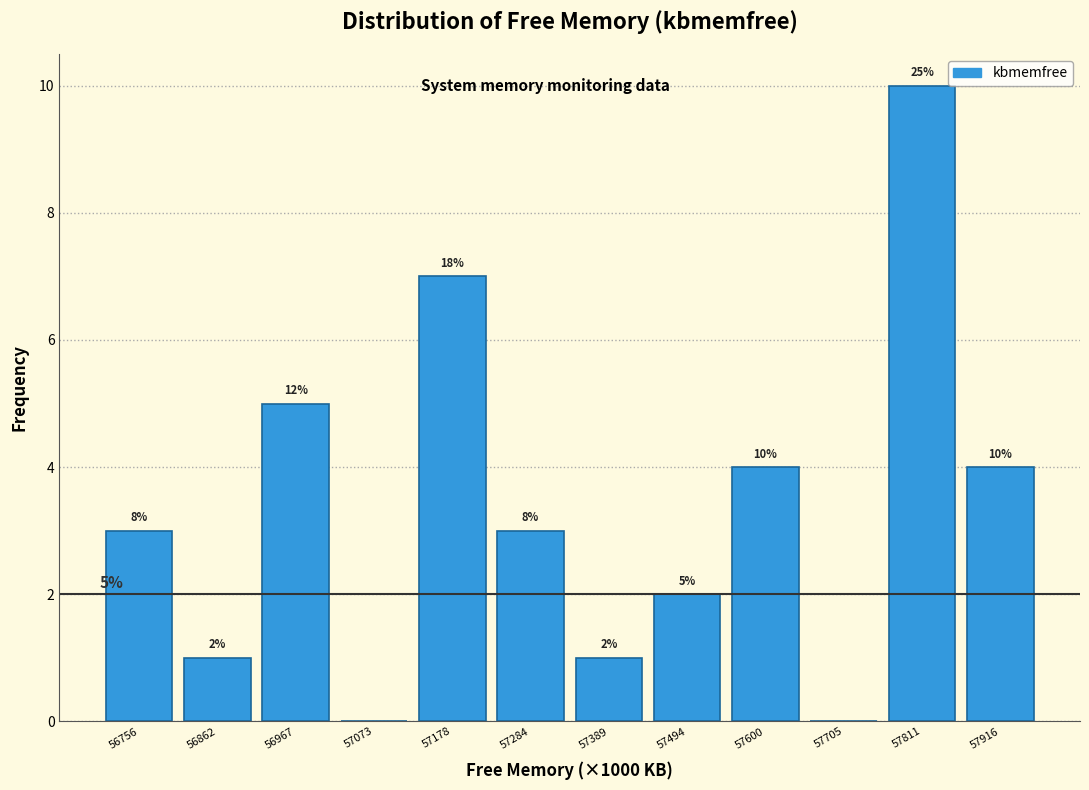

What is the sum of all values?

40